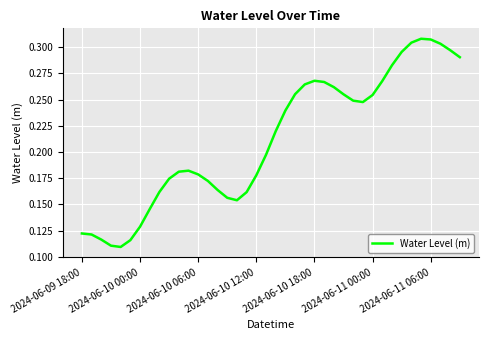

How many lines are shown in the chart?

1